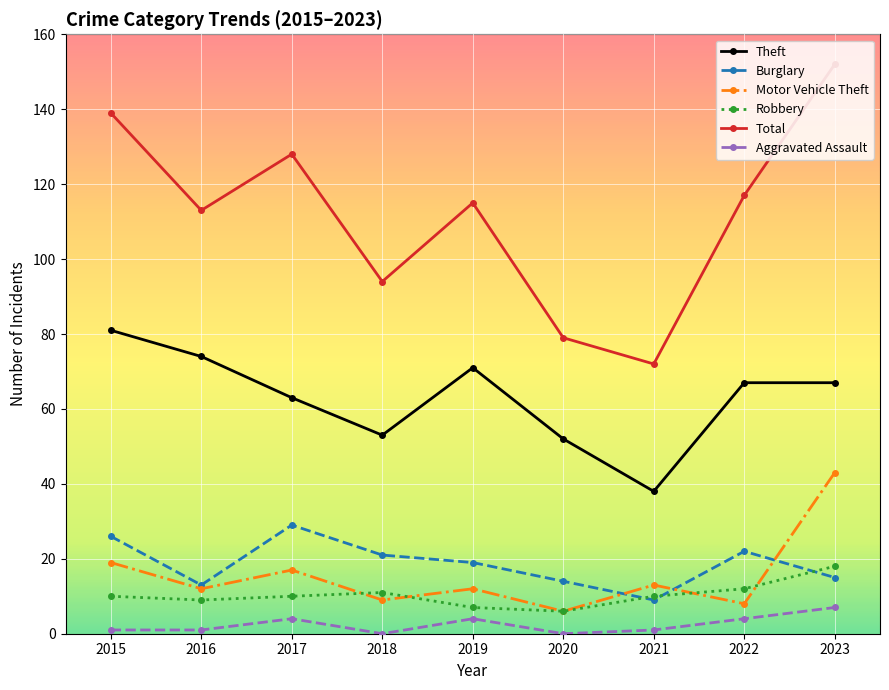

Is it true that Theft equals 53 at 2018?

True